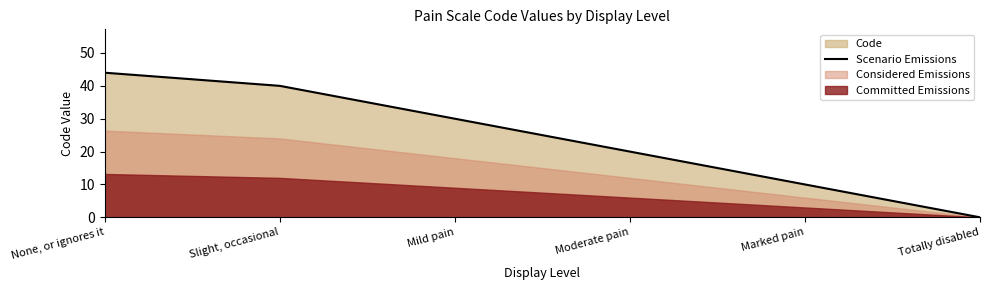

At which category does the chart reach its peak across all series?

None, or ignores it